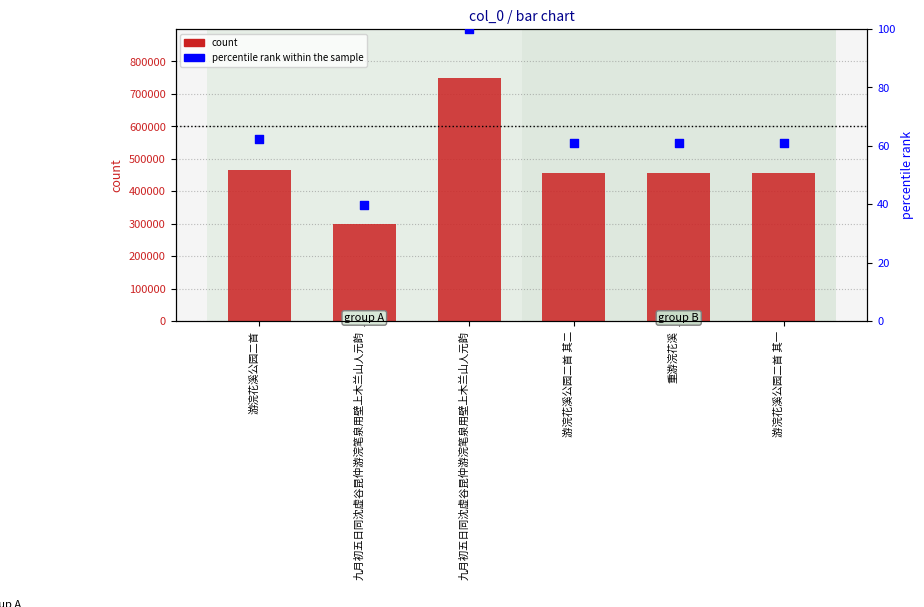

At which category is the sum across all series the highest?

九月初五日同沈虚谷昆仲游浣笔泉用壁上木兰山人元韵